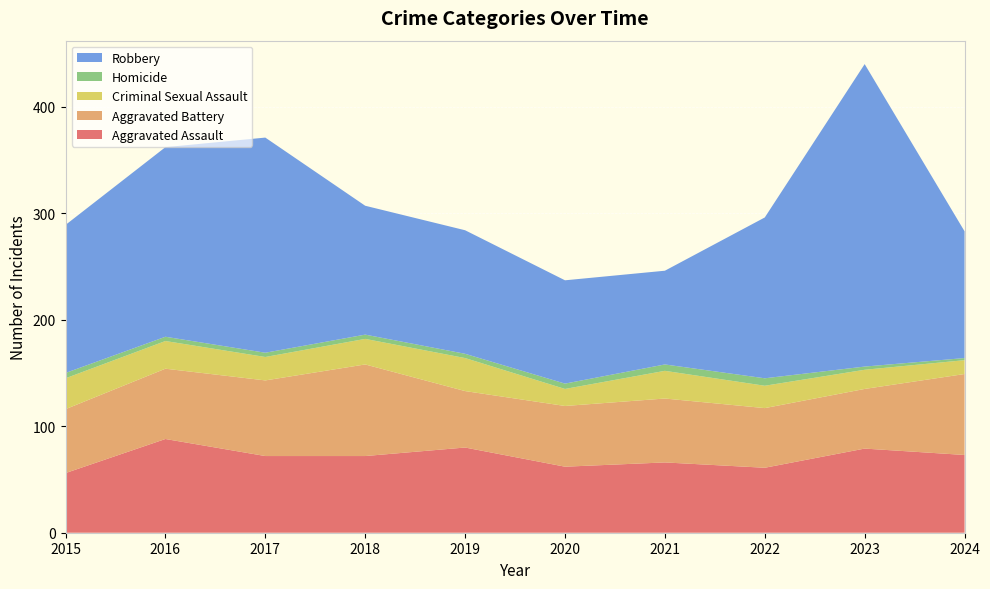

Reading left to right, list all the values displayed in this chart.

Aggravated Assault: 2015=56	2016=88	2017=72	2018=72	2019=80	2020=62	2021=66	2022=61	2023=79	2024=73
Aggravated Battery: 2015=60	2016=66	2017=71	2018=86	2019=53	2020=57	2021=60	2022=56	2023=56	2024=76
Criminal Sexual Assault: 2015=29	2016=26	2017=22	2018=24	2019=31	2020=16	2021=26	2022=21	2023=18	2024=13
Homicide: 2015=5	2016=4	2017=4	2018=4	2019=4	2020=5	2021=6	2022=7	2023=3	2024=2
Robbery: 2015=139	2016=178	2017=202	2018=121	2019=116	2020=97	2021=88	2022=151	2023=284	2024=119